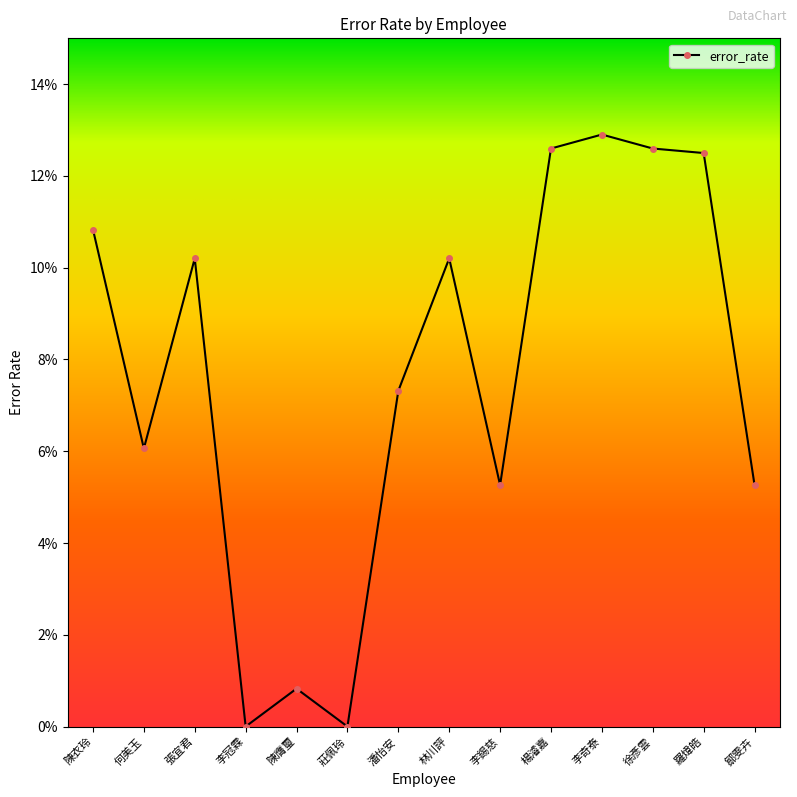

Between 陳衣玲 and 鄒雯卉, which is larger?

陳衣玲